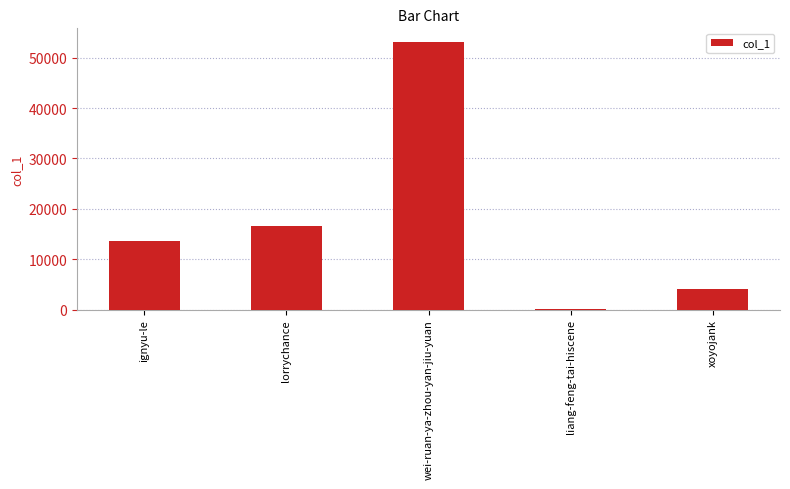

Approximately how many times larger is the value at xoyojank compared to lorrychance?

0.3